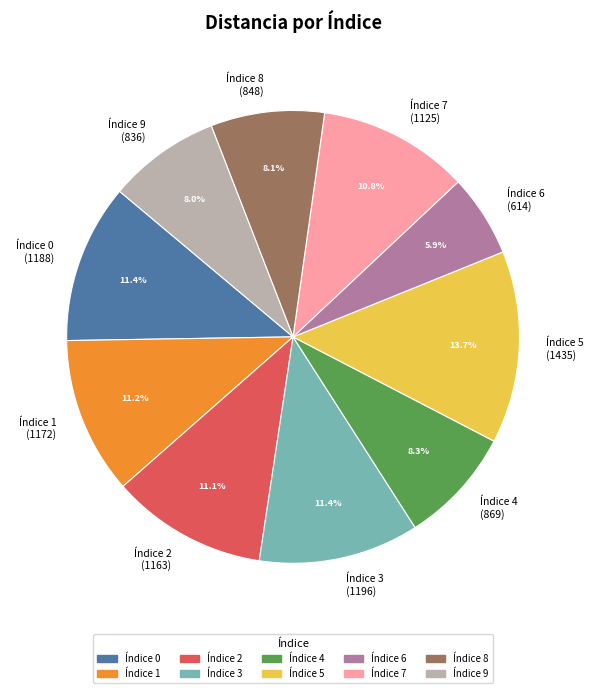

Does any single category account for the majority?

No